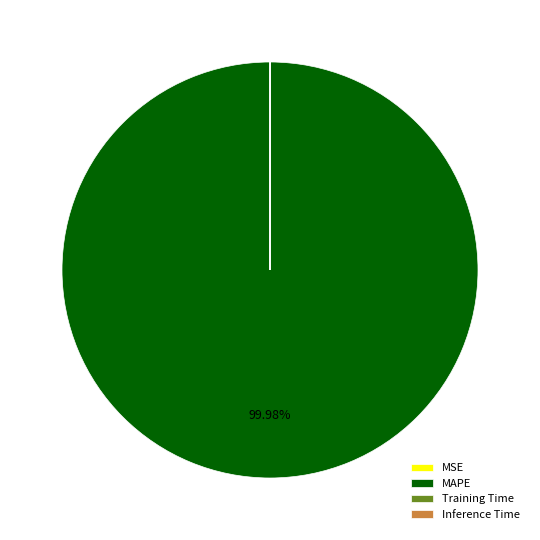

Which category has the biggest portion of the pie?

MAPE